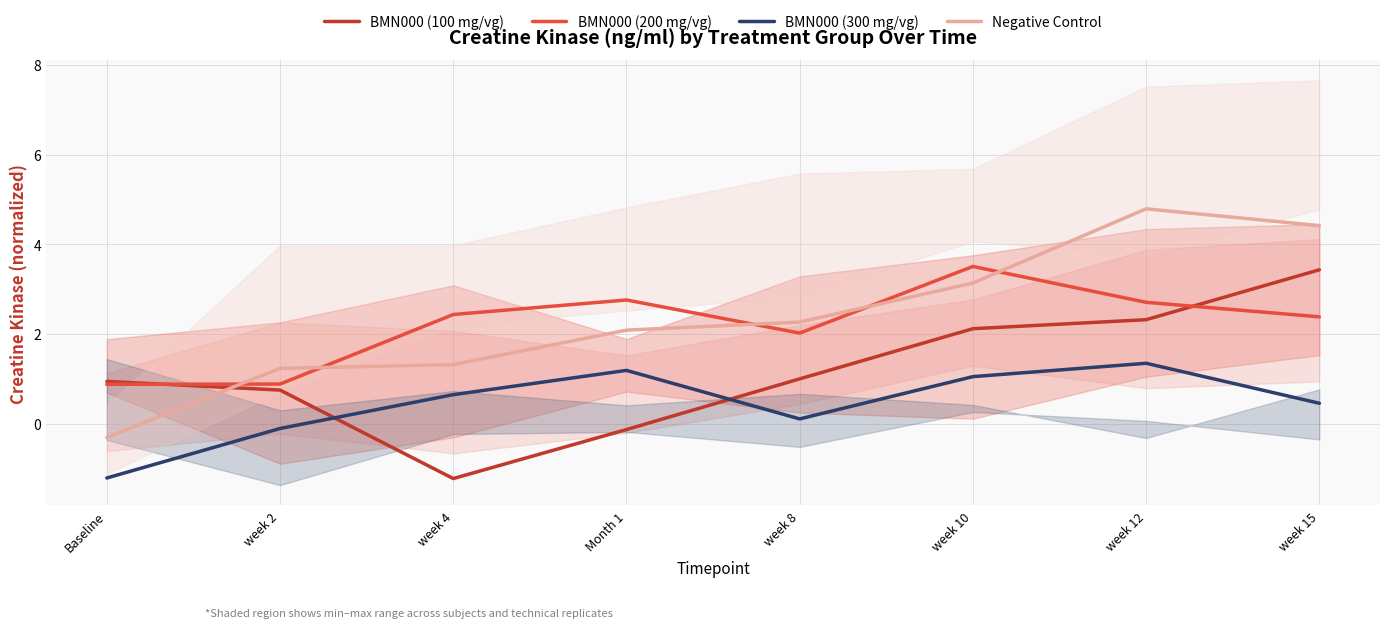

What is the greatest value displayed?

4.8